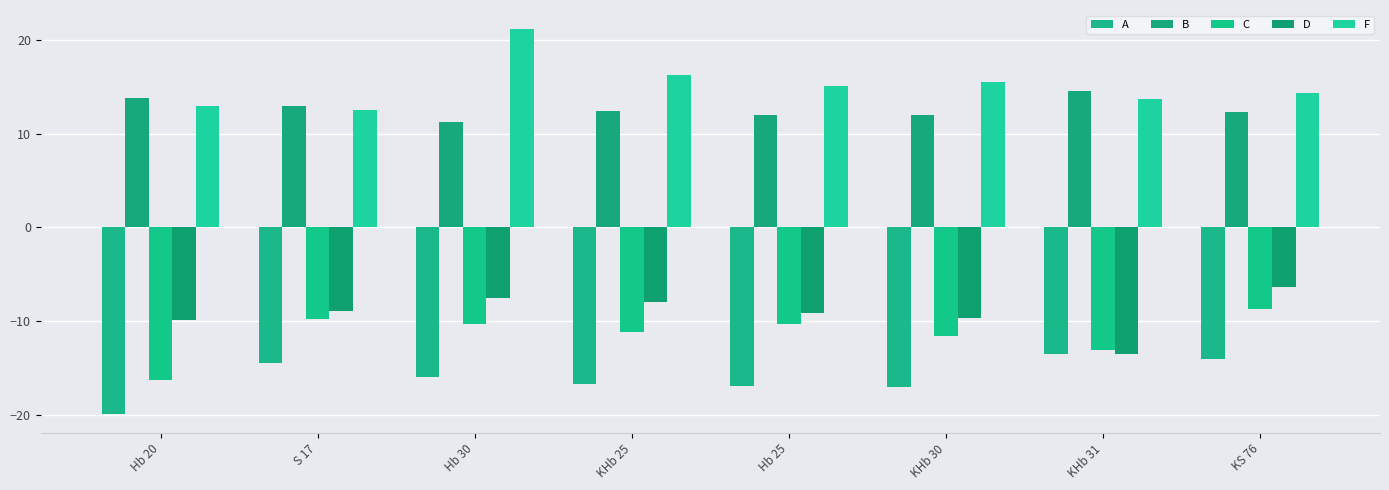

What is the average value of the F series?

15.2